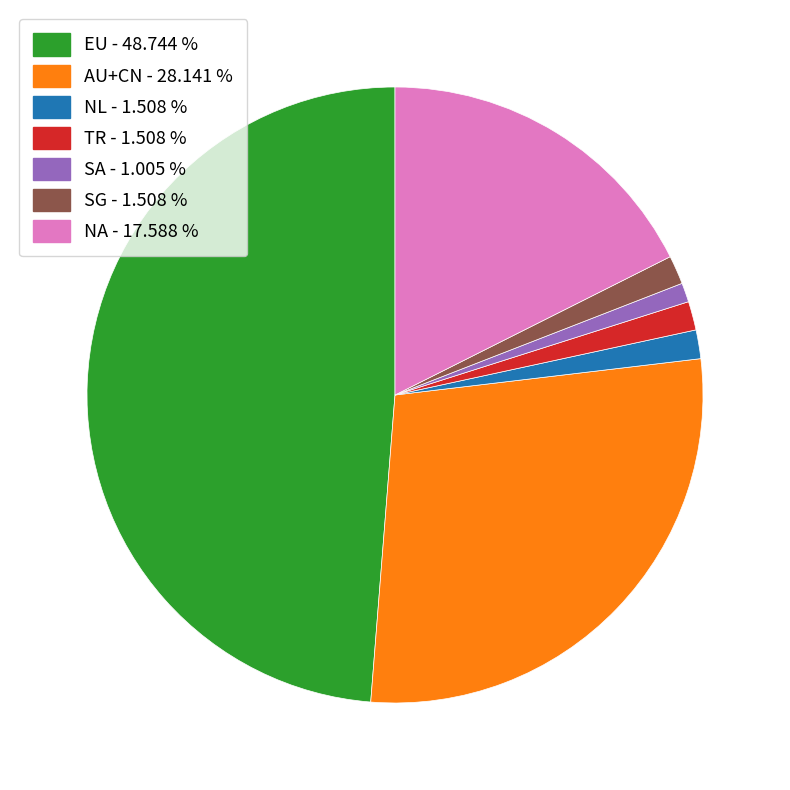

Is SA the majority of the pie?

No